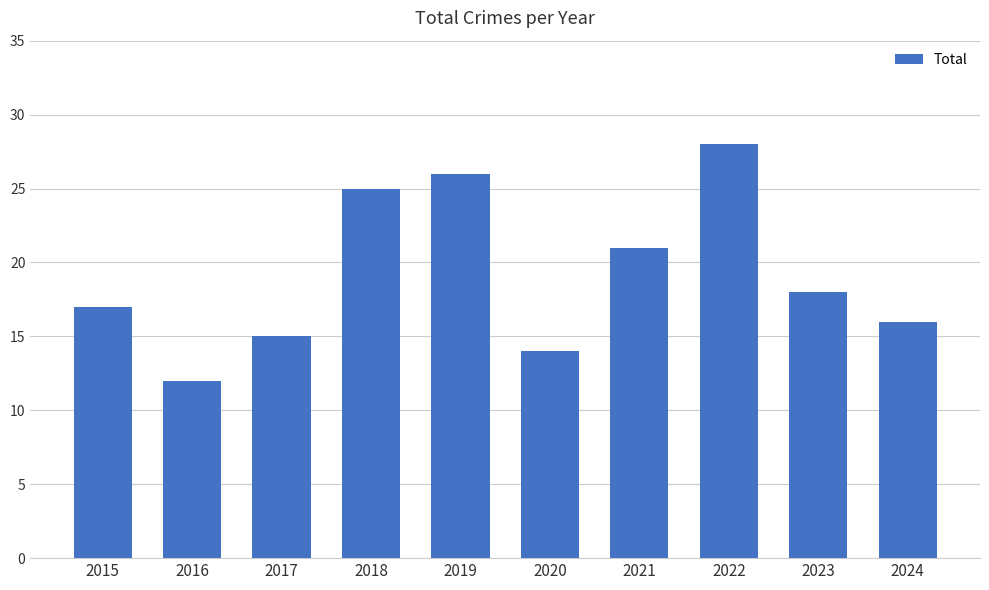

Reading left to right, what are all the values shown in this chart?

2015=17	2016=12	2017=15	2018=25	2019=26	2020=14	2021=21	2022=28	2023=18	2024=16